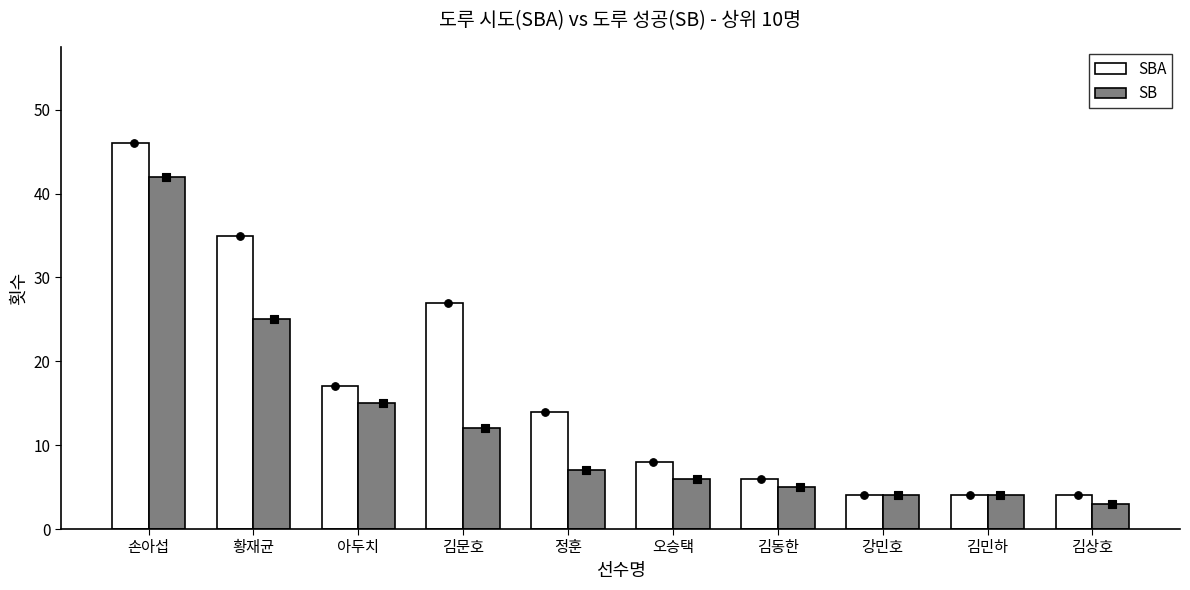

Which series reaches the minimum Y coordinate?

SB